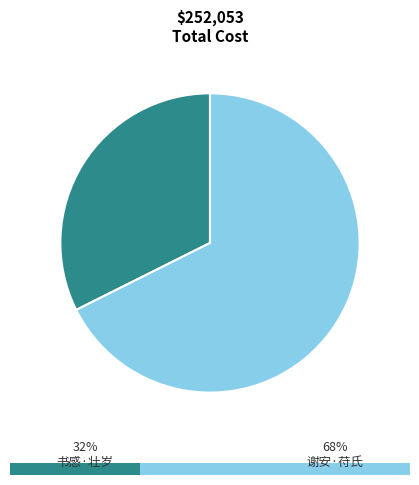

To the nearest percent, what percentage of the pie is 书感·壮岁功名妄自期?

32%